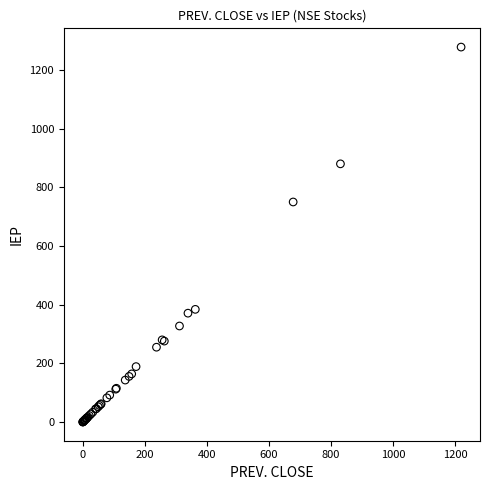

What Y value in the scatter plot is closest to 639?

750.0